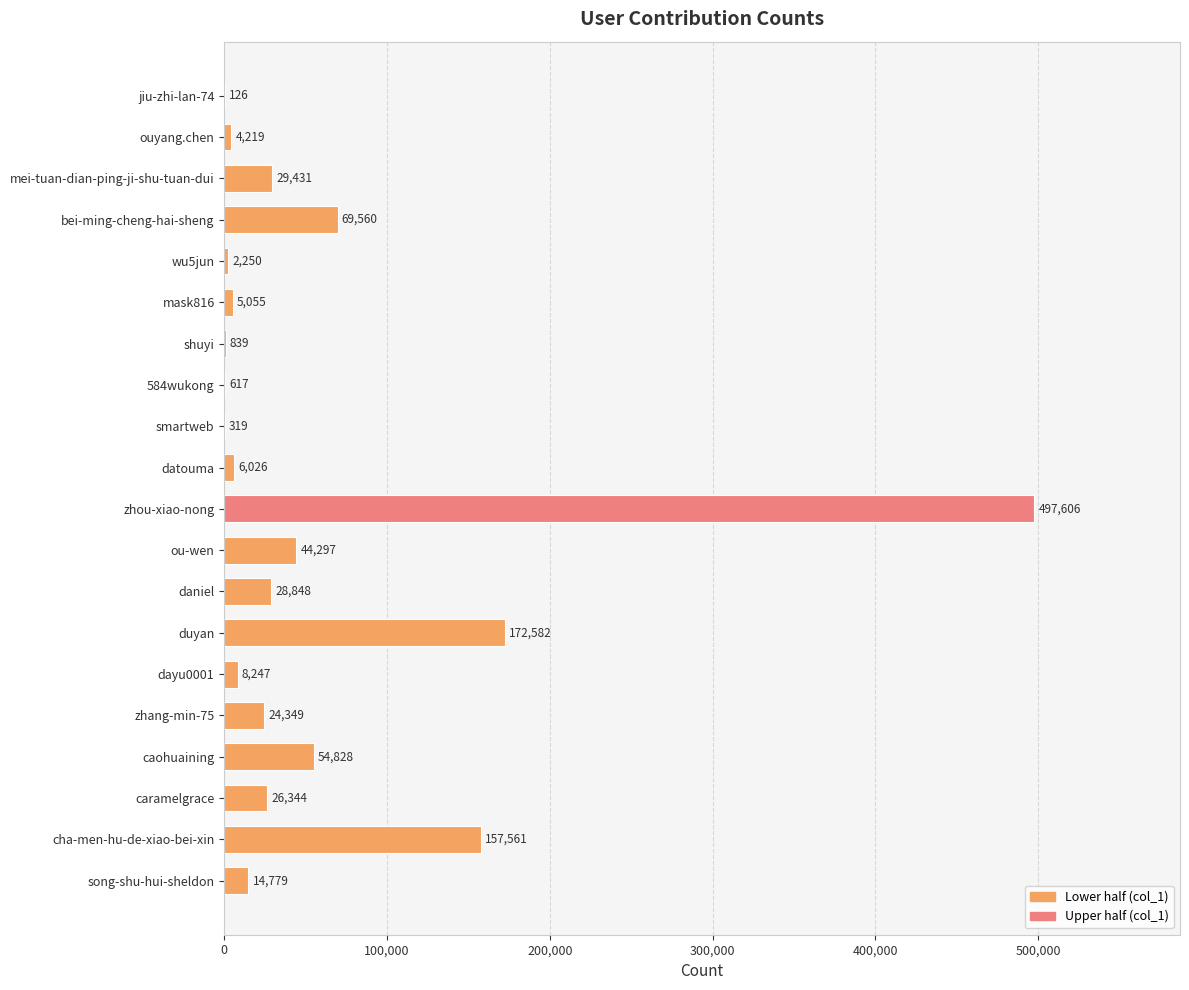

Between mask816 and datouma, which is larger?

datouma